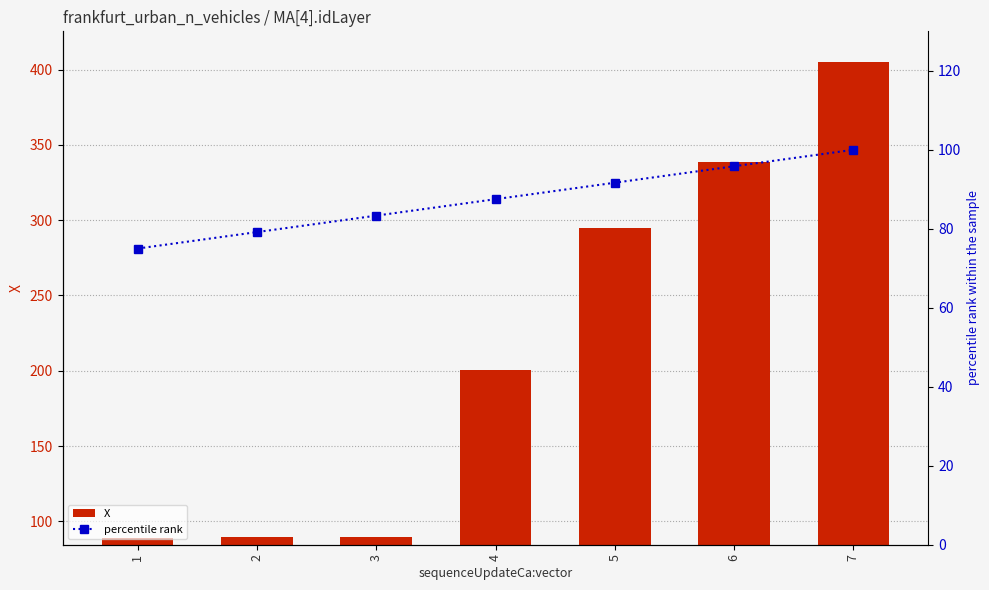

What is the approximate value of percentile rank at 6?

95.8